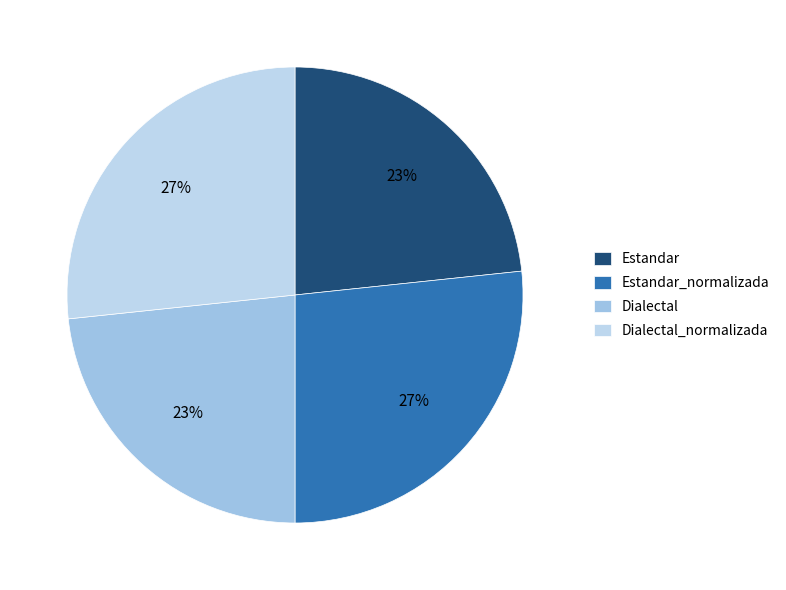

Does Estandar_normalizada account for over 50% of the chart?

No